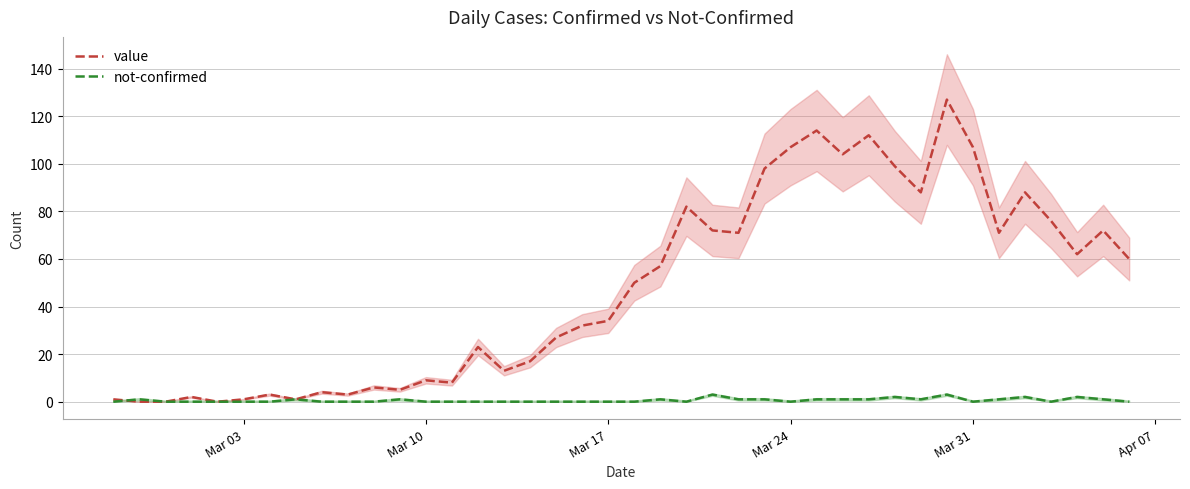

Count the not-confirmed values in the range 0 to 1.

35